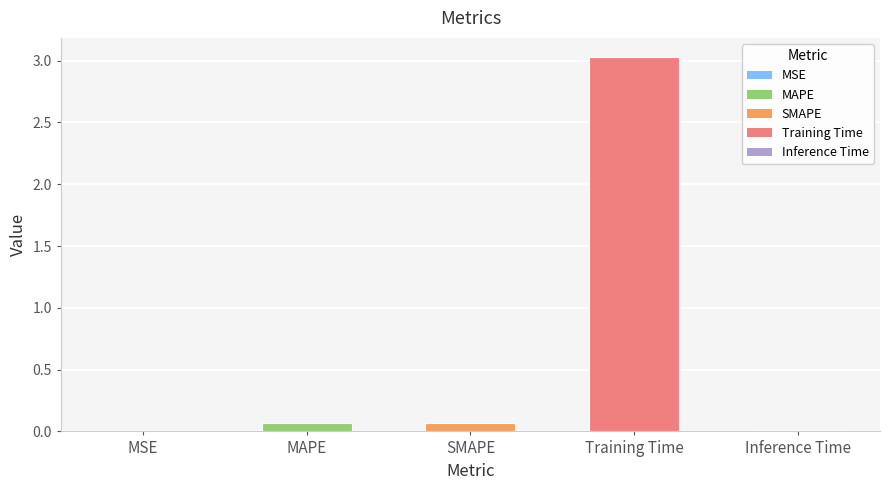

What is the average value?

0.6